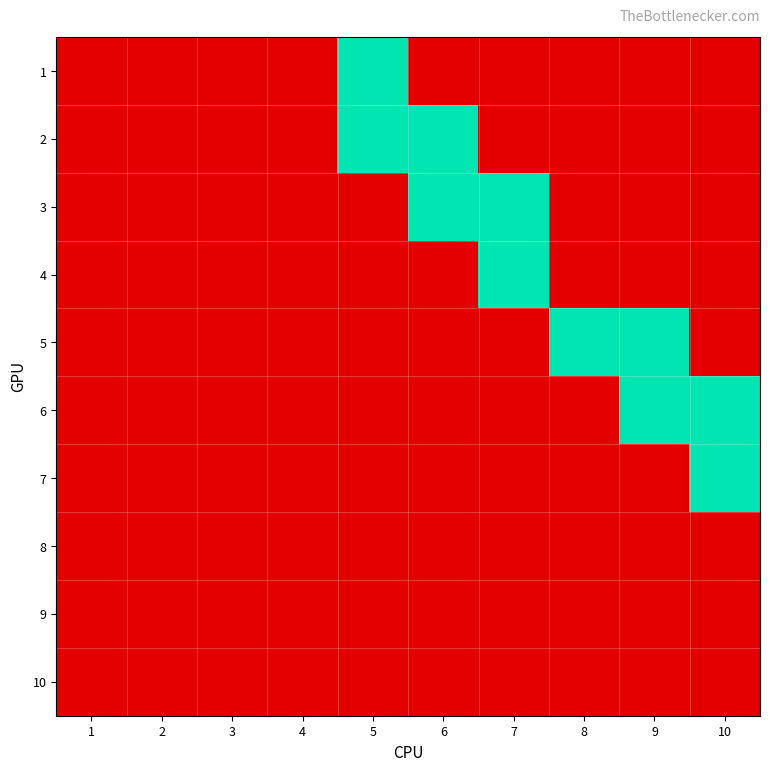

Reading left to right, what are all the values shown in this chart?

1: 1=0	2=0	3=0	4=0	5=1	6=0	7=0	8=0	9=0	10=0
2: 1=0	2=0	3=0	4=0	5=1	6=1	7=0	8=0	9=0	10=0
3: 1=0	2=0	3=0	4=0	5=0	6=1	7=1	8=0	9=0	10=0
4: 1=0	2=0	3=0	4=0	5=0	6=0	7=1	8=0	9=0	10=0
5: 1=0	2=0	3=0	4=0	5=0	6=0	7=0	8=1	9=1	10=0
6: 1=0	2=0	3=0	4=0	5=0	6=0	7=0	8=0	9=1	10=1
7: 1=0	2=0	3=0	4=0	5=0	6=0	7=0	8=0	9=0	10=1
8: 1=0	2=0	3=0	4=0	5=0	6=0	7=0	8=0	9=0	10=0
9: 1=0	2=0	3=0	4=0	5=0	6=0	7=0	8=0	9=0	10=0
10: 1=0	2=0	3=0	4=0	5=0	6=0	7=0	8=0	9=0	10=0